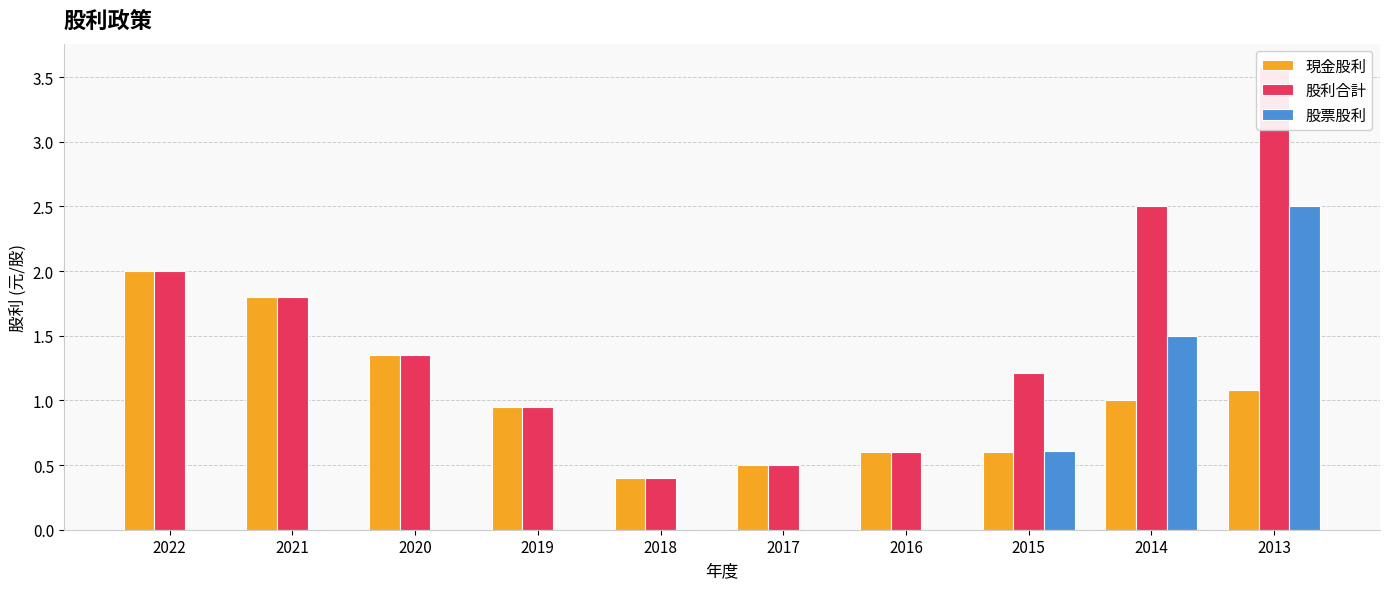

List the series in order of their peak value, lowest first.

現金股利, 股票股利, 股利合計